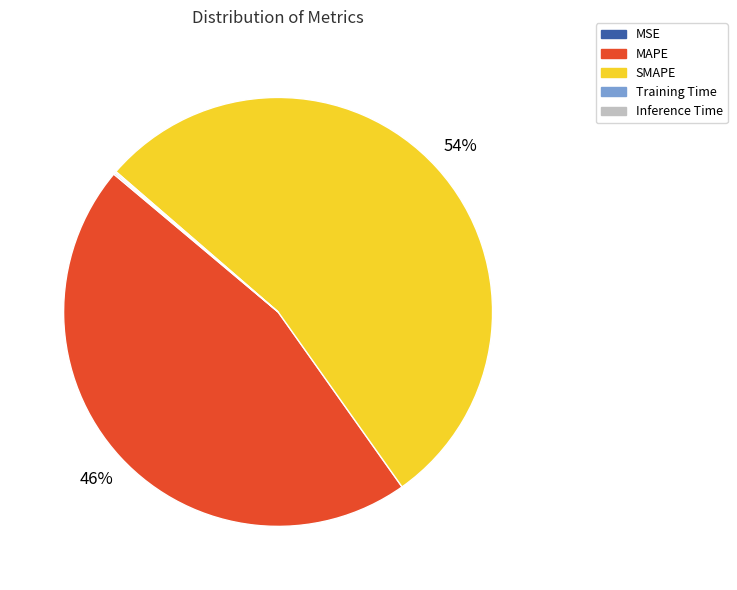

To the nearest percent, what percentage of the pie is SMAPE?

54%